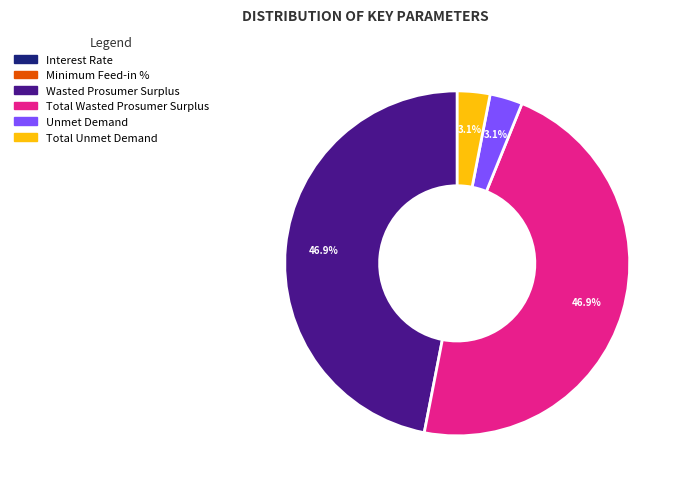

To the nearest percent, what is the average slice percentage?

17%